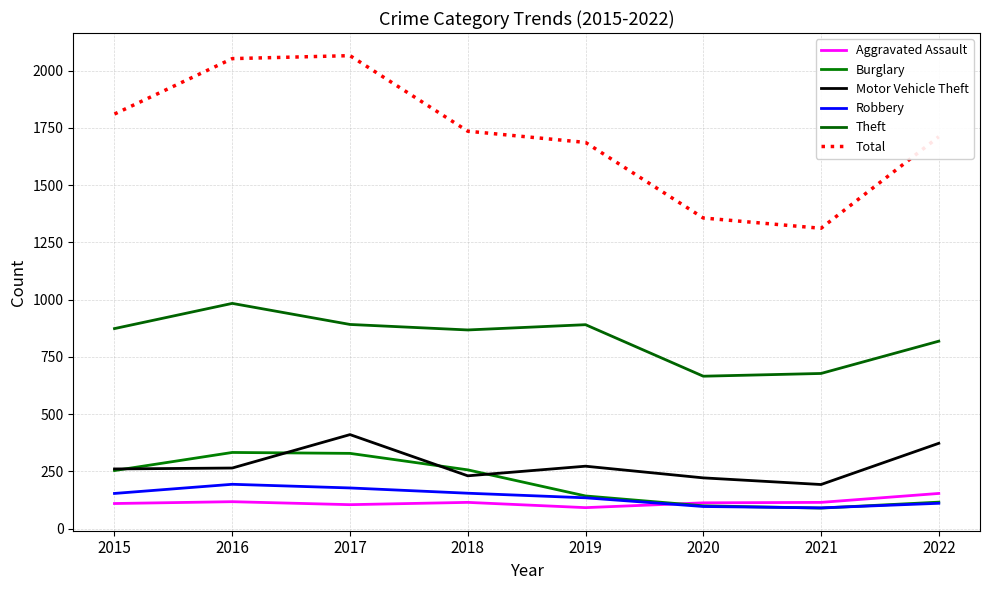

Where does the Motor Vehicle Theft series first go above 265?

2017